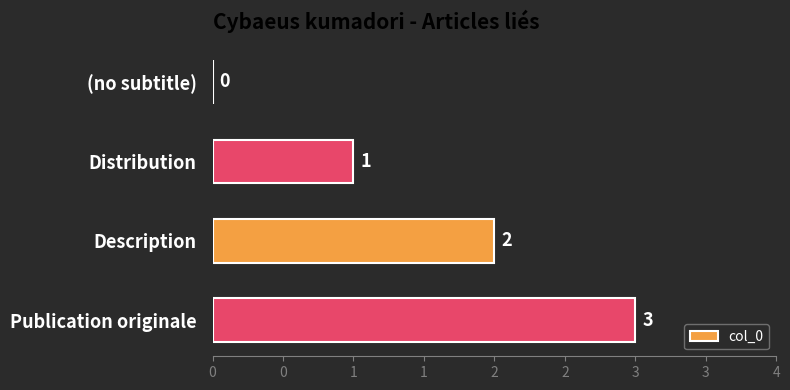

Are the bars horizontal?

Yes